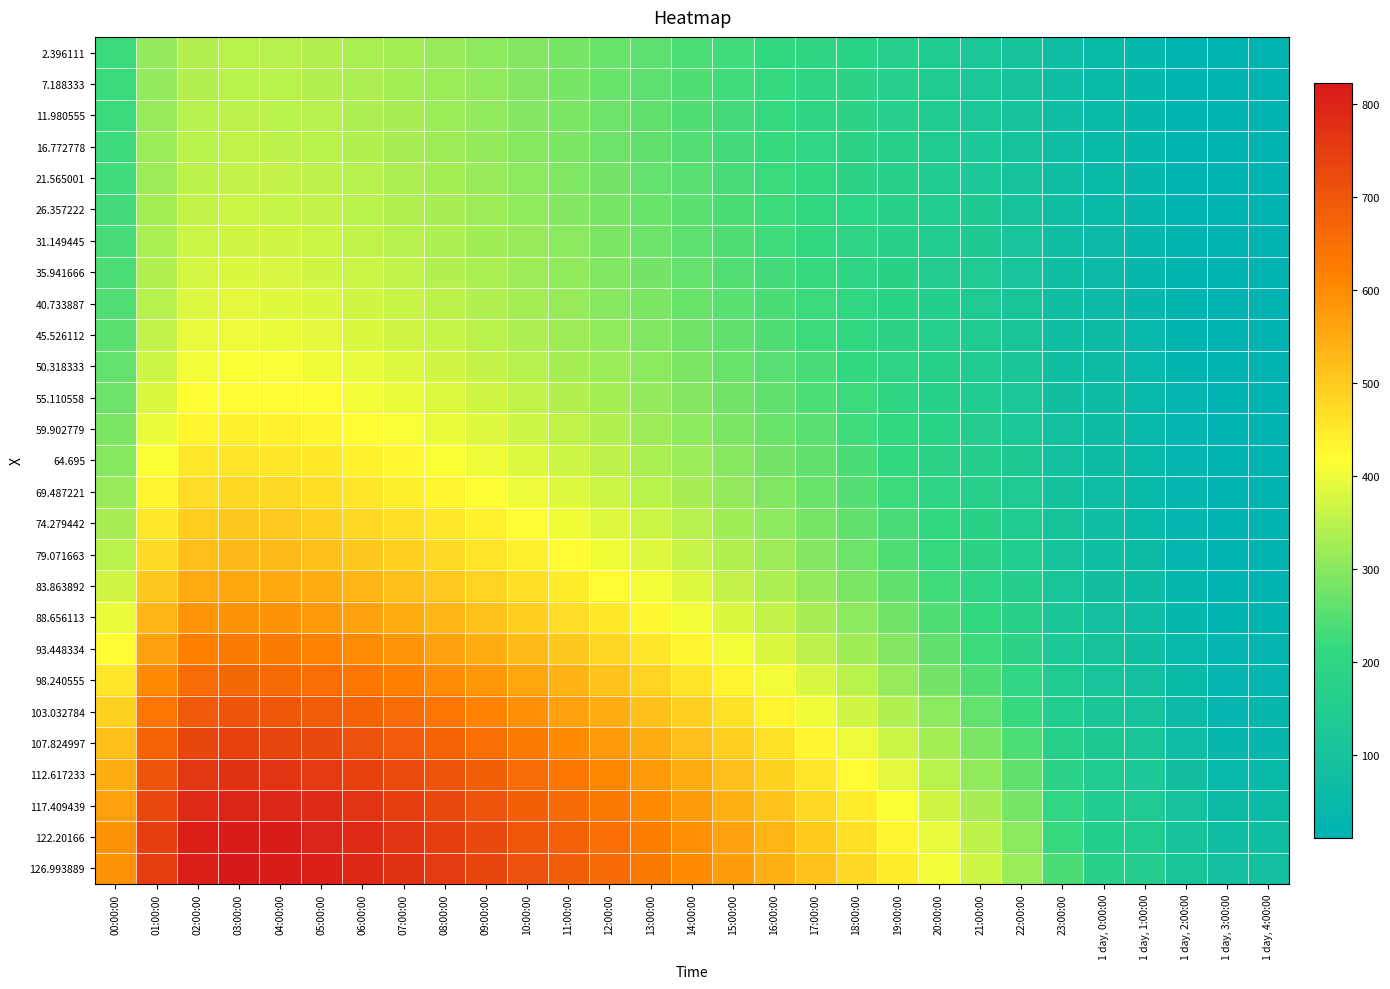

Reading left to right, extract all data points from this chart.

2.396111: 00:00:00=221.0	01:00:00=310.9	02:00:00=342.6	03:00:00=348.4	04:00:00=346.8	05:00:00=341.7	06:00:00=334.1	07:00:00=325.3	08:00:00=315.5	09:00:00=305.0	10:00:00=293.7	11:00:00=281.8	12:00:00=269.3	13:00:00=256.2	14:00:00=242.6	15:00:00=228.4	16:00:00=213.9	17:00:00=198.8	18:00:00=182.3	19:00:00=164.2	20:00:00=144.3	21:00:00=123.7	22:00:00=100.9	23:00:00=70.3	1 day, 0:00:00=53.9	1 day, 1:00:00=39.5	1 day, 2:00:00=20.1	1 day, 3:00:00=11.7	1 day, 4:00:00=11.8
7.188333: 00:00:00=221.9	01:00:00=312.2	02:00:00=344.0	03:00:00=349.8	04:00:00=348.2	05:00:00=343.0	06:00:00=335.4	07:00:00=326.7	08:00:00=316.9	09:00:00=306.3	10:00:00=295.0	11:00:00=283.0	12:00:00=270.5	13:00:00=257.3	14:00:00=243.6	15:00:00=229.4	16:00:00=214.9	17:00:00=199.6	18:00:00=183.1	19:00:00=164.9	20:00:00=144.9	21:00:00=124.2	22:00:00=101.3	23:00:00=70.5	1 day, 0:00:00=54.0	1 day, 1:00:00=39.6	1 day, 2:00:00=20.2	1 day, 3:00:00=11.7	1 day, 4:00:00=11.9
11.980555: 00:00:00=223.0	01:00:00=313.9	02:00:00=345.9	03:00:00=351.7	04:00:00=350.1	05:00:00=344.9	06:00:00=337.3	07:00:00=328.4	08:00:00=318.6	09:00:00=308.0	10:00:00=296.6	11:00:00=284.6	12:00:00=272.0	13:00:00=258.7	14:00:00=245.0	15:00:00=230.6	16:00:00=216.1	17:00:00=200.7	18:00:00=184.2	19:00:00=165.8	20:00:00=145.8	21:00:00=124.9	22:00:00=101.8	23:00:00=70.8	1 day, 0:00:00=54.2	1 day, 1:00:00=39.8	1 day, 2:00:00=20.3	1 day, 3:00:00=11.8	1 day, 4:00:00=11.9
16.772778: 00:00:00=225.0	01:00:00=316.7	02:00:00=349.0	03:00:00=354.8	04:00:00=353.3	05:00:00=348.0	06:00:00=340.3	07:00:00=331.4	08:00:00=321.5	09:00:00=310.8	10:00:00=299.3	11:00:00=287.1	12:00:00=274.4	13:00:00=261.0	14:00:00=247.2	15:00:00=232.7	16:00:00=218.0	17:00:00=202.5	18:00:00=185.8	19:00:00=167.3	20:00:00=147.1	21:00:00=126.0	22:00:00=102.6	23:00:00=71.4	1 day, 0:00:00=54.5	1 day, 1:00:00=40.1	1 day, 2:00:00=20.5	1 day, 3:00:00=11.9	1 day, 4:00:00=12.0
21.565001: 00:00:00=227.9	01:00:00=320.8	02:00:00=353.4	03:00:00=359.3	04:00:00=357.7	05:00:00=352.3	06:00:00=344.5	07:00:00=335.5	08:00:00=325.4	09:00:00=314.6	10:00:00=303.0	11:00:00=290.7	12:00:00=277.8	13:00:00=264.3	14:00:00=250.2	15:00:00=235.6	16:00:00=220.7	17:00:00=205.0	18:00:00=188.1	19:00:00=169.4	20:00:00=148.9	21:00:00=127.5	22:00:00=103.8	23:00:00=72.1	1 day, 0:00:00=55.0	1 day, 1:00:00=40.5	1 day, 2:00:00=20.8	1 day, 3:00:00=12.0	1 day, 4:00:00=12.2
26.357222: 00:00:00=231.5	01:00:00=325.7	02:00:00=358.8	03:00:00=364.8	04:00:00=363.2	05:00:00=357.7	06:00:00=349.7	07:00:00=340.5	08:00:00=330.3	09:00:00=319.3	10:00:00=307.5	11:00:00=295.1	12:00:00=282.0	13:00:00=268.3	14:00:00=254.0	15:00:00=239.1	16:00:00=224.0	17:00:00=208.1	18:00:00=190.9	19:00:00=171.9	20:00:00=151.1	21:00:00=129.4	22:00:00=105.2	23:00:00=73.0	1 day, 0:00:00=55.6	1 day, 1:00:00=41.0	1 day, 2:00:00=21.0	1 day, 3:00:00=12.2	1 day, 4:00:00=12.3
31.149445: 00:00:00=235.9	01:00:00=331.7	02:00:00=365.4	03:00:00=371.4	04:00:00=369.7	05:00:00=364.1	06:00:00=355.9	07:00:00=346.6	08:00:00=336.1	09:00:00=324.9	10:00:00=312.9	11:00:00=300.3	12:00:00=287.0	13:00:00=273.0	14:00:00=258.5	15:00:00=243.3	16:00:00=228.0	17:00:00=211.8	18:00:00=194.3	19:00:00=174.9	20:00:00=153.8	21:00:00=131.7	22:00:00=106.9	23:00:00=74.0	1 day, 0:00:00=56.4	1 day, 1:00:00=41.5	1 day, 2:00:00=21.4	1 day, 3:00:00=12.3	1 day, 4:00:00=12.5
35.941666: 00:00:00=241.2	01:00:00=338.8	02:00:00=373.2	03:00:00=379.3	04:00:00=377.5	05:00:00=371.8	06:00:00=363.4	07:00:00=353.8	08:00:00=343.1	09:00:00=331.6	10:00:00=319.3	11:00:00=306.4	12:00:00=292.8	13:00:00=278.6	14:00:00=263.8	15:00:00=248.3	16:00:00=232.7	17:00:00=216.1	18:00:00=198.2	19:00:00=178.5	20:00:00=156.9	21:00:00=134.3	22:00:00=109.0	23:00:00=75.3	1 day, 0:00:00=57.3	1 day, 1:00:00=42.3	1 day, 2:00:00=21.8	1 day, 3:00:00=12.6	1 day, 4:00:00=12.8
40.733887: 00:00:00=247.6	01:00:00=347.2	02:00:00=382.3	03:00:00=388.5	04:00:00=386.7	05:00:00=380.7	06:00:00=372.1	07:00:00=362.2	08:00:00=351.2	09:00:00=339.4	10:00:00=326.8	11:00:00=313.5	12:00:00=299.6	13:00:00=285.0	14:00:00=269.9	15:00:00=254.1	16:00:00=238.1	17:00:00=221.1	18:00:00=202.8	19:00:00=182.6	20:00:00=160.5	21:00:00=137.4	22:00:00=111.4	23:00:00=76.9	1 day, 0:00:00=58.3	1 day, 1:00:00=43.1	1 day, 2:00:00=22.3	1 day, 3:00:00=12.8	1 day, 4:00:00=13.0
45.526112: 00:00:00=255.0	01:00:00=356.8	02:00:00=392.8	03:00:00=399.2	04:00:00=397.2	05:00:00=391.0	06:00:00=382.1	07:00:00=371.8	08:00:00=360.5	09:00:00=348.4	10:00:00=335.4	11:00:00=321.7	12:00:00=307.4	13:00:00=292.4	14:00:00=276.9	15:00:00=260.7	16:00:00=244.3	17:00:00=226.9	18:00:00=208.1	19:00:00=187.3	20:00:00=164.6	21:00:00=141.0	22:00:00=114.1	23:00:00=78.6	1 day, 0:00:00=59.6	1 day, 1:00:00=44.1	1 day, 2:00:00=22.9	1 day, 3:00:00=13.2	1 day, 4:00:00=13.3
50.318333: 00:00:00=263.6	01:00:00=368.0	02:00:00=405.0	03:00:00=411.5	04:00:00=409.3	05:00:00=402.9	06:00:00=393.6	07:00:00=383.0	08:00:00=371.3	09:00:00=358.7	10:00:00=345.2	11:00:00=331.1	12:00:00=316.3	13:00:00=300.9	14:00:00=284.9	15:00:00=268.3	16:00:00=251.4	17:00:00=233.5	18:00:00=214.1	19:00:00=192.7	20:00:00=169.4	21:00:00=145.0	22:00:00=117.3	23:00:00=80.7	1 day, 0:00:00=61.1	1 day, 1:00:00=45.3	1 day, 2:00:00=23.5	1 day, 3:00:00=13.5	1 day, 4:00:00=13.7
55.110558: 00:00:00=273.5	01:00:00=380.7	02:00:00=418.8	03:00:00=425.4	04:00:00=423.1	05:00:00=416.4	06:00:00=406.7	07:00:00=395.7	08:00:00=383.5	09:00:00=370.4	10:00:00=356.4	11:00:00=341.8	12:00:00=326.5	13:00:00=310.5	14:00:00=293.9	15:00:00=276.8	16:00:00=259.4	17:00:00=240.9	18:00:00=220.9	19:00:00=198.8	20:00:00=174.8	21:00:00=149.7	22:00:00=121.0	23:00:00=83.1	1 day, 0:00:00=62.7	1 day, 1:00:00=46.6	1 day, 2:00:00=24.3	1 day, 3:00:00=14.0	1 day, 4:00:00=14.2
59.902779: 00:00:00=284.8	01:00:00=395.2	02:00:00=434.5	03:00:00=441.3	04:00:00=438.8	05:00:00=431.8	06:00:00=421.7	07:00:00=410.2	08:00:00=397.4	09:00:00=383.8	10:00:00=369.2	11:00:00=353.9	12:00:00=338.0	13:00:00=321.4	14:00:00=304.2	15:00:00=286.4	16:00:00=268.4	17:00:00=249.3	18:00:00=228.7	19:00:00=205.8	20:00:00=181.0	21:00:00=155.1	22:00:00=125.3	23:00:00=85.9	1 day, 0:00:00=64.7	1 day, 1:00:00=48.3	1 day, 2:00:00=25.3	1 day, 3:00:00=14.5	1 day, 4:00:00=14.7
64.695: 00:00:00=297.9	01:00:00=411.7	02:00:00=452.4	03:00:00=459.3	04:00:00=456.7	05:00:00=449.2	06:00:00=438.7	07:00:00=426.6	08:00:00=413.3	09:00:00=399.0	10:00:00=383.8	11:00:00=367.8	12:00:00=351.2	13:00:00=333.8	14:00:00=315.9	15:00:00=297.4	16:00:00=278.7	17:00:00=258.8	18:00:00=237.4	19:00:00=213.8	20:00:00=188.0	21:00:00=161.2	22:00:00=130.3	23:00:00=89.1	1 day, 0:00:00=67.1	1 day, 1:00:00=50.2	1 day, 2:00:00=26.4	1 day, 3:00:00=15.2	1 day, 4:00:00=15.4
69.487221: 00:00:00=313.0	01:00:00=430.6	02:00:00=472.7	03:00:00=479.8	04:00:00=477.0	05:00:00=469.2	06:00:00=458.1	07:00:00=445.5	08:00:00=431.5	09:00:00=416.5	10:00:00=400.5	11:00:00=383.7	12:00:00=366.3	13:00:00=348.1	14:00:00=329.3	15:00:00=309.9	16:00:00=290.3	17:00:00=269.6	18:00:00=247.4	19:00:00=223.0	20:00:00=196.2	21:00:00=168.4	22:00:00=136.1	23:00:00=92.9	1 day, 0:00:00=69.9	1 day, 1:00:00=52.6	1 day, 2:00:00=27.8	1 day, 3:00:00=16.0	1 day, 4:00:00=16.2
74.279442: 00:00:00=330.2	01:00:00=452.0	02:00:00=495.7	03:00:00=503.0	04:00:00=499.9	05:00:00=491.7	06:00:00=480.1	07:00:00=466.8	08:00:00=452.1	09:00:00=436.4	10:00:00=419.6	11:00:00=402.0	12:00:00=383.6	13:00:00=364.4	14:00:00=344.6	15:00:00=324.3	16:00:00=303.7	17:00:00=281.9	18:00:00=258.8	19:00:00=233.4	20:00:00=205.7	21:00:00=176.8	22:00:00=143.1	23:00:00=97.4	1 day, 0:00:00=73.4	1 day, 1:00:00=55.6	1 day, 2:00:00=29.6	1 day, 3:00:00=17.0	1 day, 4:00:00=17.2
79.071663: 00:00:00=349.8	01:00:00=476.0	02:00:00=521.5	03:00:00=529.0	04:00:00=525.7	05:00:00=517.1	06:00:00=504.9	07:00:00=490.9	08:00:00=475.5	09:00:00=459.0	10:00:00=441.3	11:00:00=422.7	12:00:00=403.3	13:00:00=383.1	14:00:00=362.2	15:00:00=340.7	16:00:00=319.0	17:00:00=296.0	18:00:00=271.9	19:00:00=245.3	20:00:00=216.5	21:00:00=186.6	22:00:00=151.3	23:00:00=102.8	1 day, 0:00:00=77.6	1 day, 1:00:00=59.4	1 day, 2:00:00=31.9	1 day, 3:00:00=18.2	1 day, 4:00:00=18.5
83.863892: 00:00:00=372.3	01:00:00=503.2	02:00:00=550.6	03:00:00=558.4	04:00:00=554.9	05:00:00=545.8	06:00:00=533.0	07:00:00=518.3	08:00:00=502.1	09:00:00=484.7	10:00:00=466.1	11:00:00=446.5	12:00:00=426.0	13:00:00=404.6	14:00:00=382.5	15:00:00=359.7	16:00:00=336.7	17:00:00=312.4	18:00:00=287.0	19:00:00=259.3	20:00:00=229.1	21:00:00=198.0	22:00:00=161.2	23:00:00=109.5	1 day, 0:00:00=82.9	1 day, 1:00:00=64.3	1 day, 2:00:00=34.8	1 day, 3:00:00=19.9	1 day, 4:00:00=20.1
88.656113: 00:00:00=397.5	01:00:00=533.5	02:00:00=582.9	03:00:00=591.0	04:00:00=587.3	05:00:00=577.8	06:00:00=564.3	07:00:00=548.9	08:00:00=531.8	09:00:00=513.5	10:00:00=493.9	11:00:00=473.3	12:00:00=451.7	13:00:00=429.1	14:00:00=405.7	15:00:00=381.5	16:00:00=357.0	17:00:00=331.2	18:00:00=304.6	19:00:00=275.4	20:00:00=243.8	21:00:00=211.3	22:00:00=172.9	23:00:00=117.7	1 day, 0:00:00=89.5	1 day, 1:00:00=70.6	1 day, 2:00:00=38.7	1 day, 3:00:00=22.0	1 day, 4:00:00=22.3
93.448334: 00:00:00=425.6	01:00:00=566.8	02:00:00=618.4	03:00:00=626.8	04:00:00=622.9	05:00:00=612.9	06:00:00=598.7	07:00:00=582.6	08:00:00=564.7	09:00:00=545.4	10:00:00=524.8	11:00:00=503.1	12:00:00=480.4	13:00:00=456.6	14:00:00=431.8	15:00:00=406.2	16:00:00=380.1	17:00:00=352.7	18:00:00=324.7	19:00:00=294.2	20:00:00=261.0	21:00:00=226.8	22:00:00=186.6	23:00:00=127.8	1 day, 0:00:00=97.7	1 day, 1:00:00=78.7	1 day, 2:00:00=43.8	1 day, 3:00:00=24.8	1 day, 4:00:00=25.2
98.240555: 00:00:00=455.9	01:00:00=602.3	02:00:00=656.1	03:00:00=664.8	04:00:00=660.8	05:00:00=650.3	06:00:00=635.5	07:00:00=618.6	08:00:00=599.8	09:00:00=579.7	10:00:00=558.1	11:00:00=535.4	12:00:00=511.6	13:00:00=486.6	14:00:00=460.5	15:00:00=433.4	16:00:00=405.8	17:00:00=376.8	18:00:00=347.5	19:00:00=315.5	20:00:00=280.6	21:00:00=244.7	22:00:00=202.5	23:00:00=139.9	1 day, 0:00:00=107.6	1 day, 1:00:00=88.8	1 day, 2:00:00=50.5	1 day, 3:00:00=28.6	1 day, 4:00:00=29.0
103.032784: 00:00:00=487.3	01:00:00=638.4	02:00:00=694.4	03:00:00=703.5	04:00:00=699.3	05:00:00=688.3	06:00:00=673.0	07:00:00=655.3	08:00:00=635.9	09:00:00=614.9	10:00:00=592.5	11:00:00=568.8	12:00:00=544.0	13:00:00=517.9	14:00:00=490.7	15:00:00=462.2	16:00:00=433.2	17:00:00=402.8	18:00:00=372.3	19:00:00=339.0	20:00:00=302.5	21:00:00=264.7	22:00:00=220.5	23:00:00=153.7	1 day, 0:00:00=118.6	1 day, 1:00:00=100.8	1 day, 2:00:00=59.1	1 day, 3:00:00=33.5	1 day, 4:00:00=34.0
107.824997: 00:00:00=518.3	01:00:00=673.4	02:00:00=731.5	03:00:00=740.9	04:00:00=736.6	05:00:00=725.4	06:00:00=709.5	07:00:00=691.4	08:00:00=671.3	09:00:00=649.7	10:00:00=626.5	11:00:00=602.1	12:00:00=576.4	13:00:00=549.4	14:00:00=521.2	15:00:00=491.7	16:00:00=461.4	17:00:00=429.8	18:00:00=398.4	19:00:00=364.0	20:00:00=326.1	21:00:00=286.6	22:00:00=240.3	23:00:00=169.2	1 day, 0:00:00=129.7	1 day, 1:00:00=114.0	1 day, 2:00:00=69.7	1 day, 3:00:00=40.2	1 day, 4:00:00=40.8
112.617233: 00:00:00=546.0	01:00:00=704.4	02:00:00=764.0	03:00:00=773.8	04:00:00=769.5	05:00:00=758.1	06:00:00=742.0	07:00:00=723.5	08:00:00=703.0	09:00:00=681.0	10:00:00=657.3	11:00:00=632.4	12:00:00=606.1	13:00:00=578.5	14:00:00=549.6	15:00:00=519.3	16:00:00=488.3	17:00:00=455.7	18:00:00=423.8	19:00:00=388.7	20:00:00=349.8	21:00:00=309.0	22:00:00=261.1	23:00:00=185.8	1 day, 0:00:00=140.1	1 day, 1:00:00=126.7	1 day, 2:00:00=82.2	1 day, 3:00:00=49.2	1 day, 4:00:00=49.9
117.409439: 00:00:00=568.4	01:00:00=729.2	02:00:00=790.0	03:00:00=800.1	04:00:00=795.8	05:00:00=784.4	06:00:00=768.1	07:00:00=749.5	08:00:00=728.9	09:00:00=706.7	10:00:00=682.9	11:00:00=657.7	12:00:00=631.2	13:00:00=603.3	14:00:00=574.1	15:00:00=543.5	16:00:00=512.0	17:00:00=478.9	18:00:00=446.8	19:00:00=411.5	20:00:00=372.0	21:00:00=330.5	22:00:00=281.6	23:00:00=202.9	1 day, 0:00:00=149.4	1 day, 1:00:00=137.6	1 day, 2:00:00=95.2	1 day, 3:00:00=61.2	1 day, 4:00:00=62.0
122.20166: 00:00:00=584.9	01:00:00=746.6	02:00:00=807.9	03:00:00=818.2	04:00:00=814.1	05:00:00=802.8	06:00:00=786.6	07:00:00=768.2	08:00:00=747.7	09:00:00=725.6	10:00:00=701.9	11:00:00=676.9	12:00:00=650.5	13:00:00=622.7	14:00:00=593.5	15:00:00=562.9	16:00:00=531.4	17:00:00=498.4	18:00:00=466.6	19:00:00=431.5	20:00:00=392.1	21:00:00=350.6	22:00:00=301.2	23:00:00=220.0	1 day, 0:00:00=157.7	1 day, 1:00:00=145.9	1 day, 2:00:00=106.3	1 day, 3:00:00=76.3	1 day, 4:00:00=77.1
126.993889: 00:00:00=590.5	01:00:00=751.0	02:00:00=812.0	03:00:00=822.4	04:00:00=818.5	05:00:00=807.5	06:00:00=791.9	07:00:00=773.9	08:00:00=753.9	09:00:00=732.4	10:00:00=709.4	11:00:00=685.0	12:00:00=659.3	13:00:00=632.2	14:00:00=603.7	15:00:00=573.9	16:00:00=543.1	17:00:00=510.8	18:00:00=479.8	19:00:00=445.6	20:00:00=407.1	21:00:00=366.4	22:00:00=317.8	23:00:00=236.9	1 day, 0:00:00=168.8	1 day, 1:00:00=154.5	1 day, 2:00:00=115.5	1 day, 3:00:00=88.9	1 day, 4:00:00=89.6